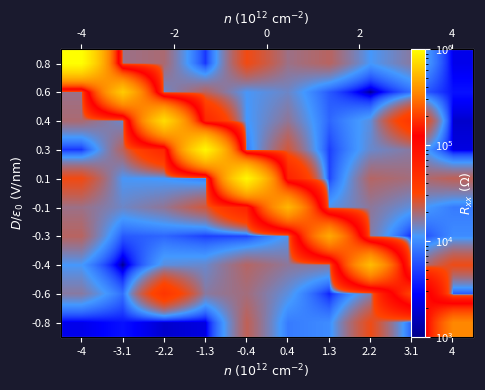

What is the average value of the 0.8 series?

114177.1